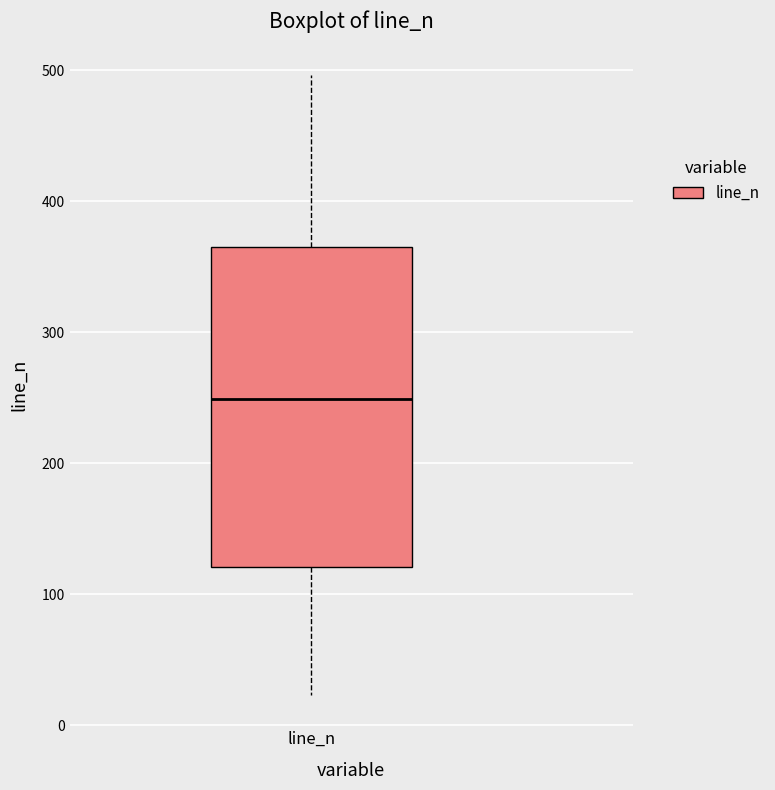

Where is the upper edge of the box for line_n on the y-axis? The values are not printed on the chart, so give them approximately, as read against the axis.

370